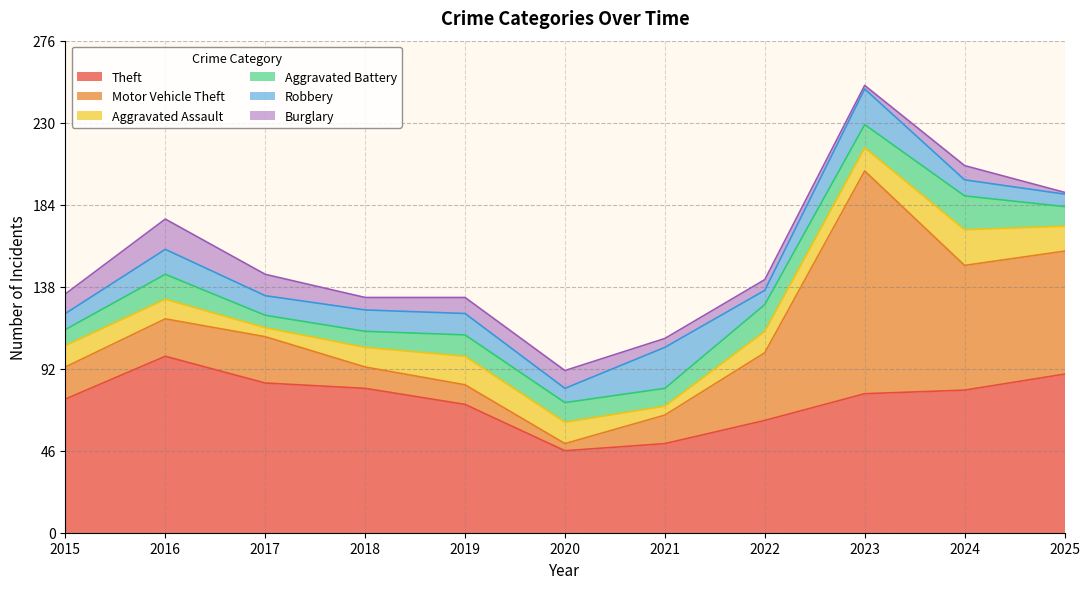

Reading left to right, list all the values displayed in this chart.

Theft: 75	99	84	81	72	46	50	63	78	80	89
Motor Vehicle Theft: 18	21	26	12	11	4	16	38	125	70	69
Aggravated Assault: 12	11	5	11	16	12	5	12	13	20	14
Aggravated Battery: 9	14	7	9	12	11	10	15	13	19	11
Robbery: 9	14	11	12	12	8	23	8	20	9	7
Burglary: 11	17	12	7	9	10	5	6	2	8	1